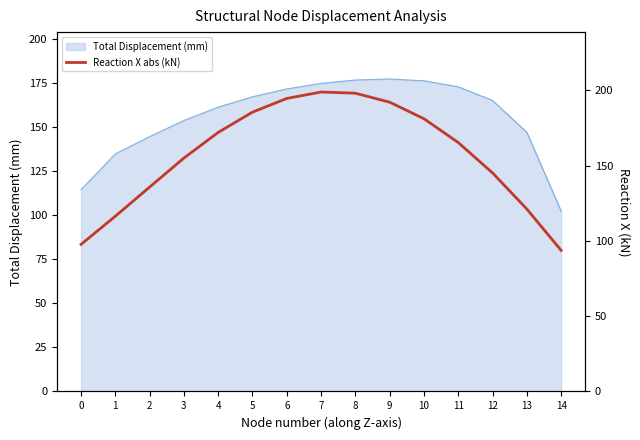

Is it true that Total Displacement (mm) equals 113.5 at 5?

False